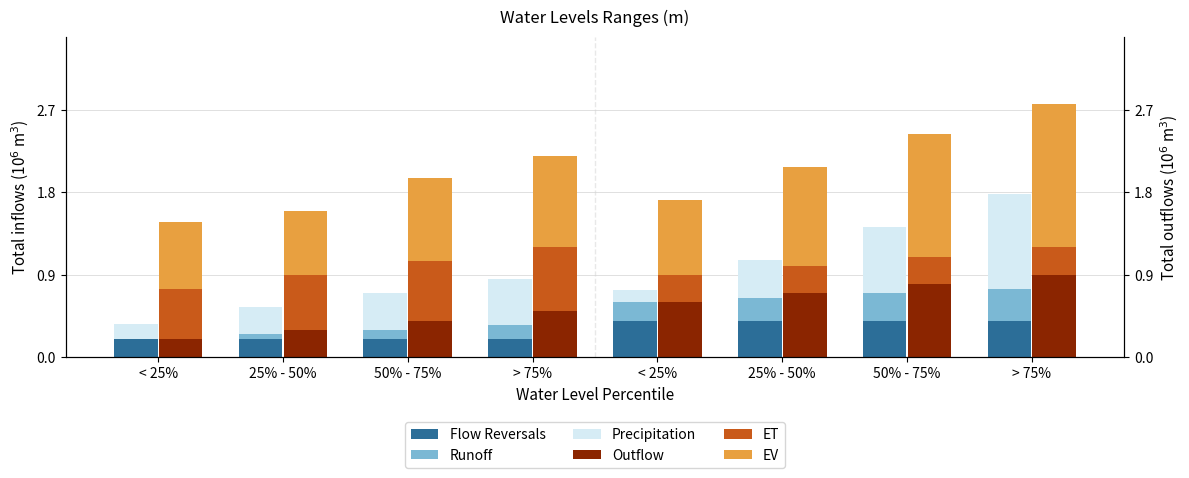

What is the difference between the highest and lowest values at < 25%?

1.3